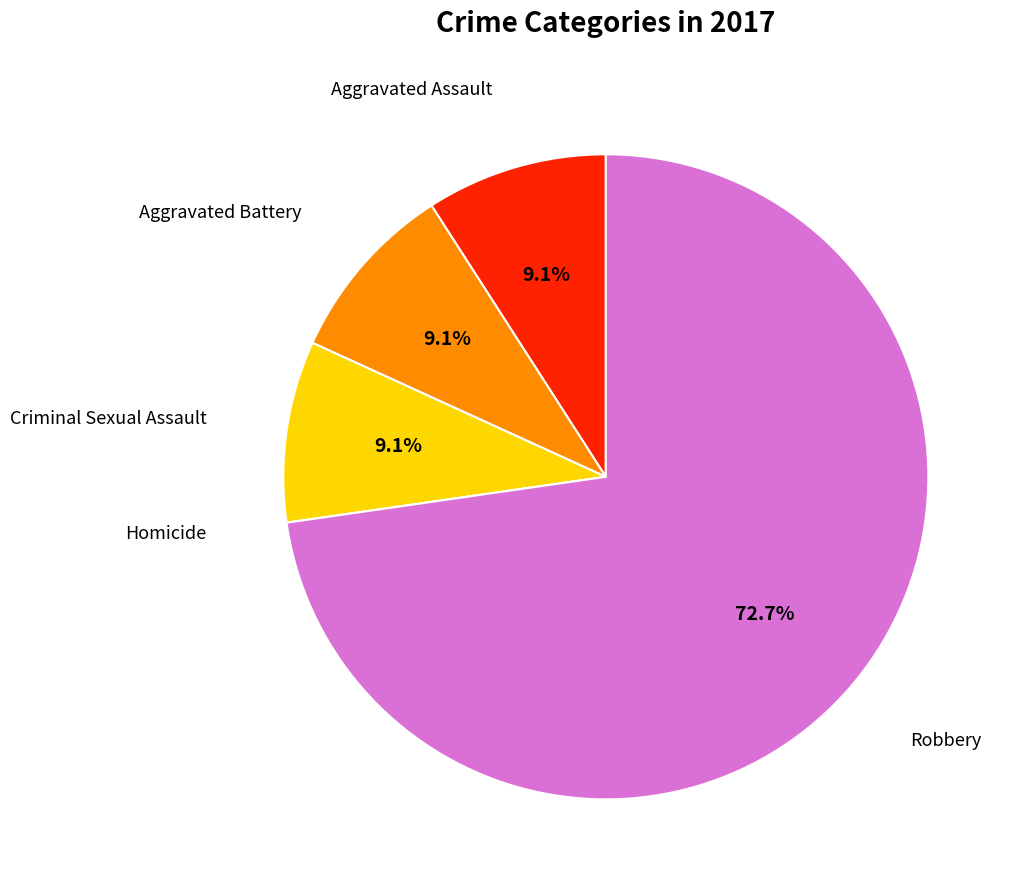

Is there a majority slice in this chart?

Yes